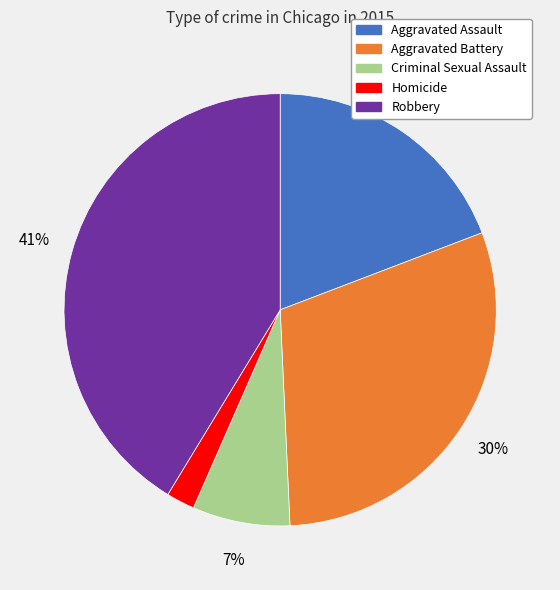

Which slice is the largest?

Robbery